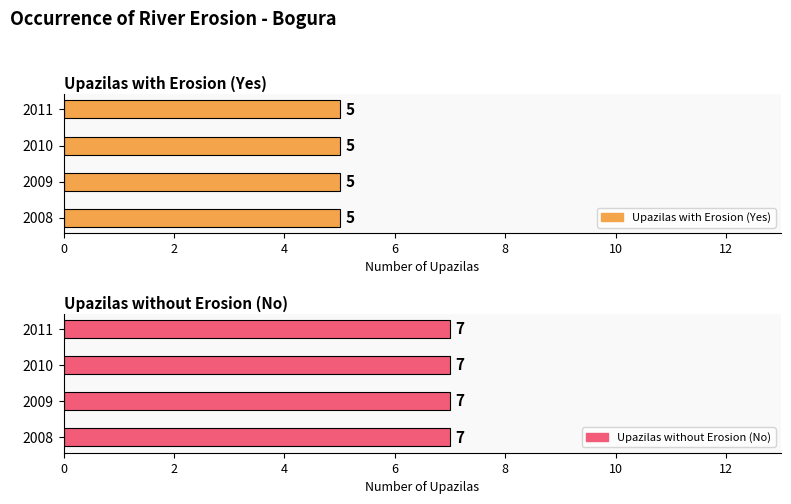

What is the maximum value shown in the chart?

7